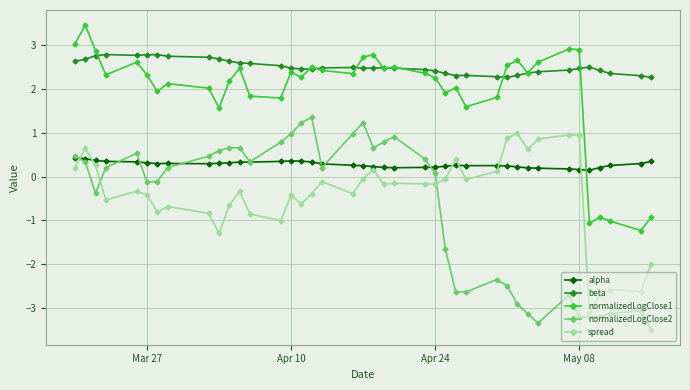

Rank the series by their maximum value, from highest to lowest.

normalizedLogClose1, beta, normalizedLogClose2, spread, alpha